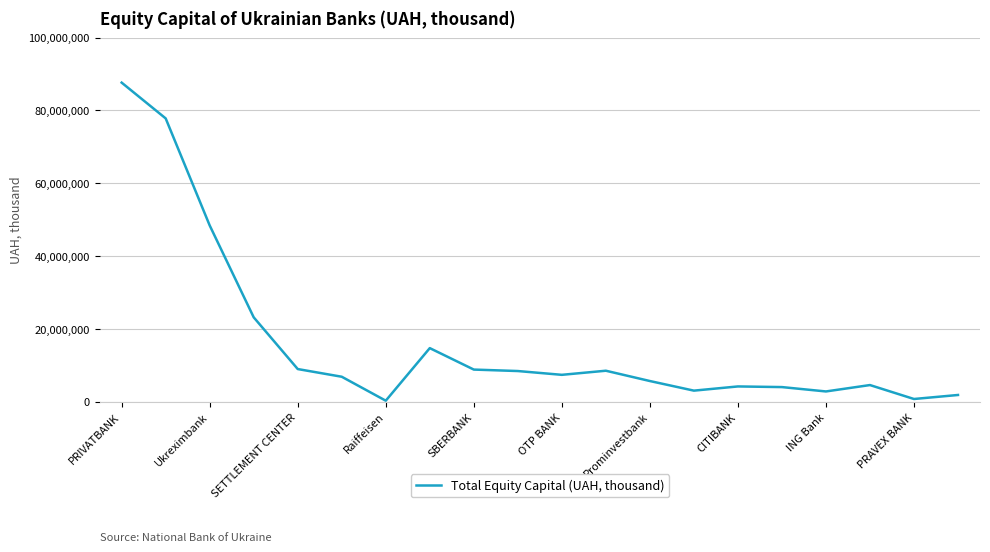

What is the maximum value shown in the chart?

87638021.8